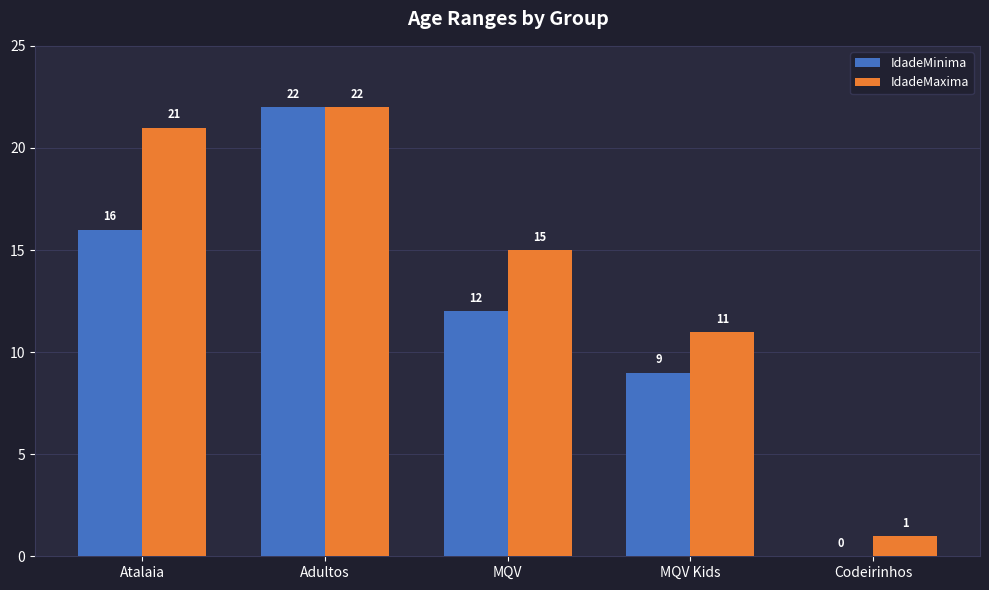

True or false: IdadeMinima has a value of 22 at Adultos.

True